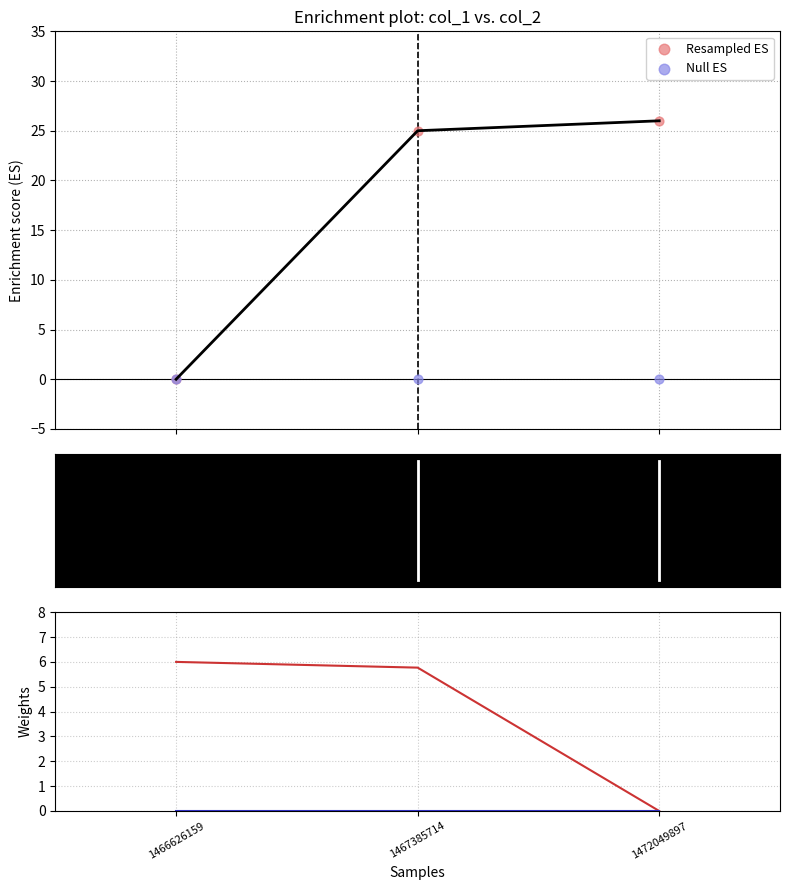

Is the value of col_1 at 1467385714 greater than the value of Null ES at 1472049897?

Yes